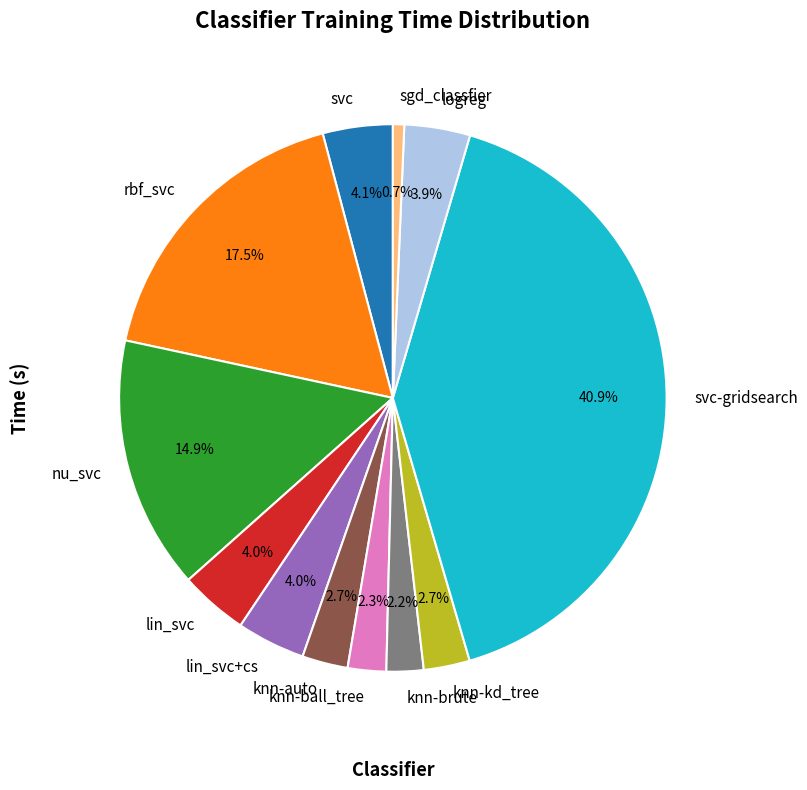

Is it true that lin_svc+cs is 17% of the pie?

False